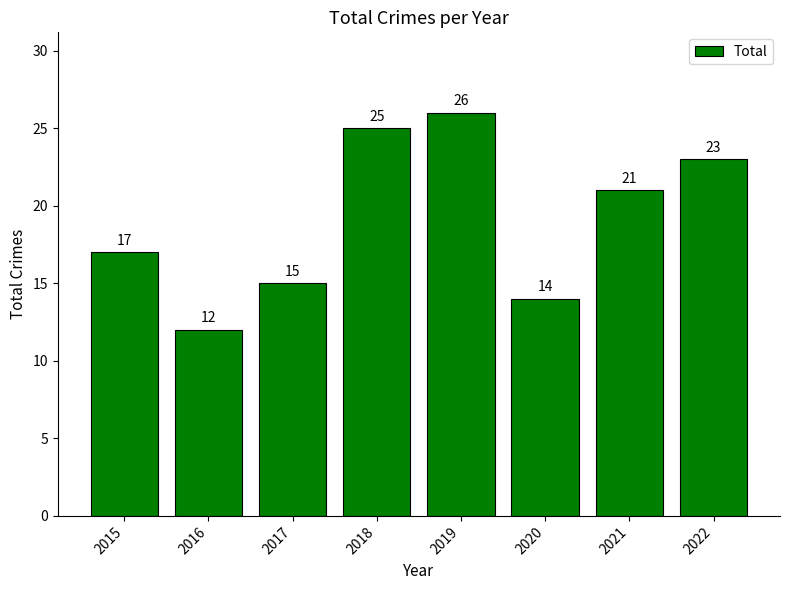

Where does the data first go above 21?

2018